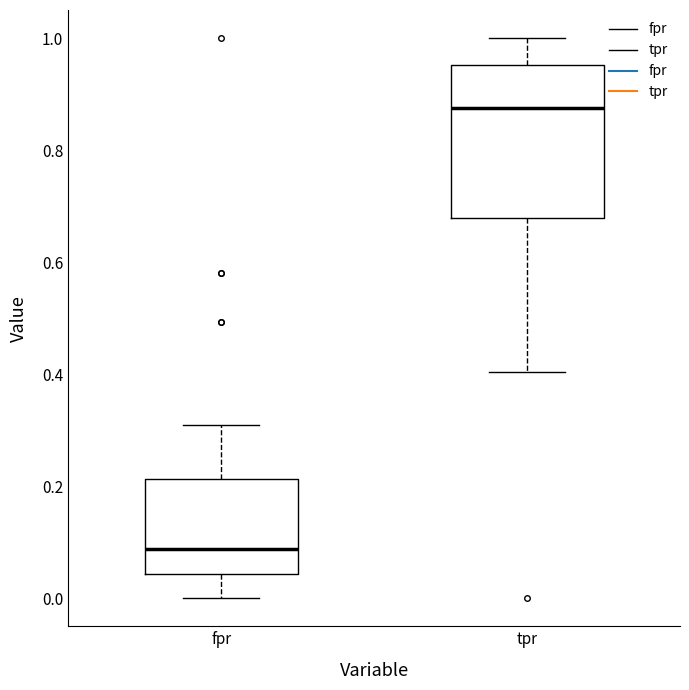

Where does the upper whisker of the box for fpr end on the y-axis? The values are not printed on the chart, so give them approximately, as read against the axis.

0.30